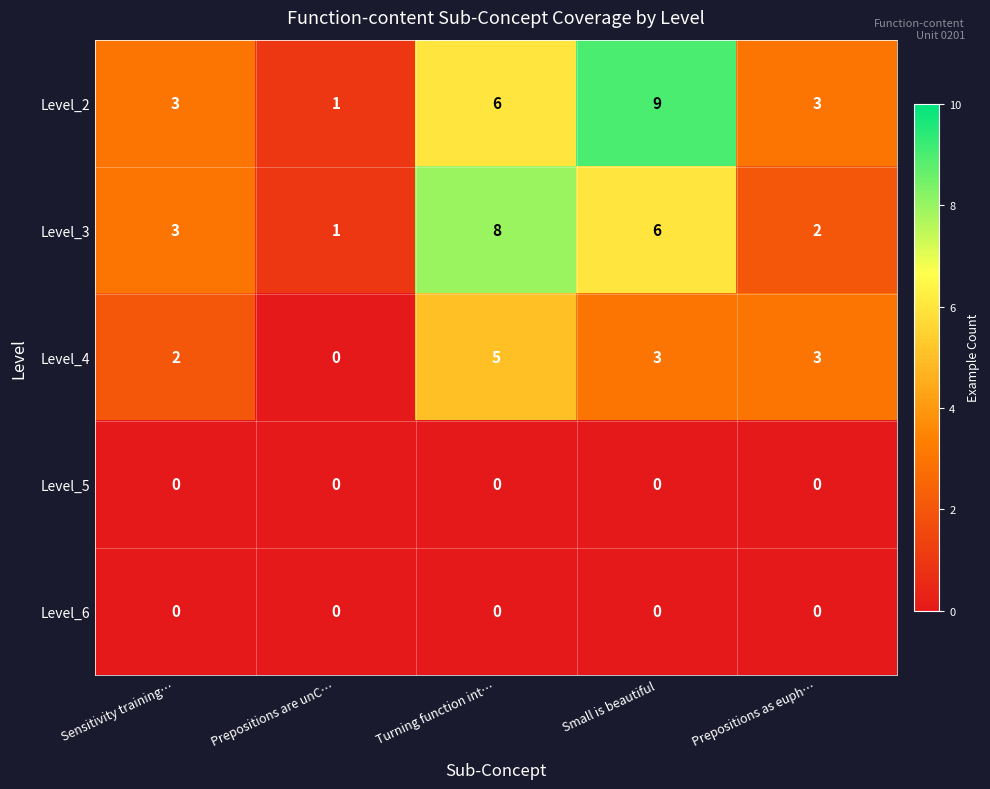

Reading left to right, what are all the values shown in this chart?

Level_2: 3	1	6	9	3
Level_3: 3	1	8	6	2
Level_4: 2	0	5	3	3
Level_5: 0	0	0	0	0
Level_6: 0	0	0	0	0